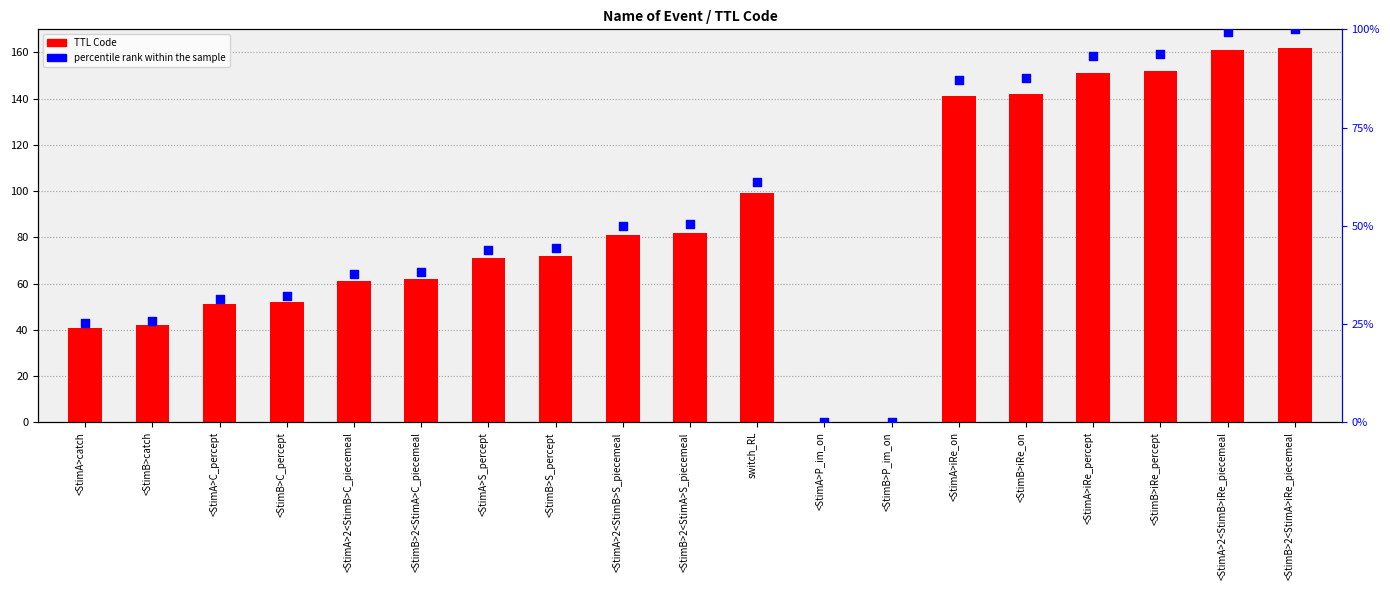

Is the value of percentile rank within the sample at switch_RL greater than the value of TTL Code at <StimA>S_percept?

No